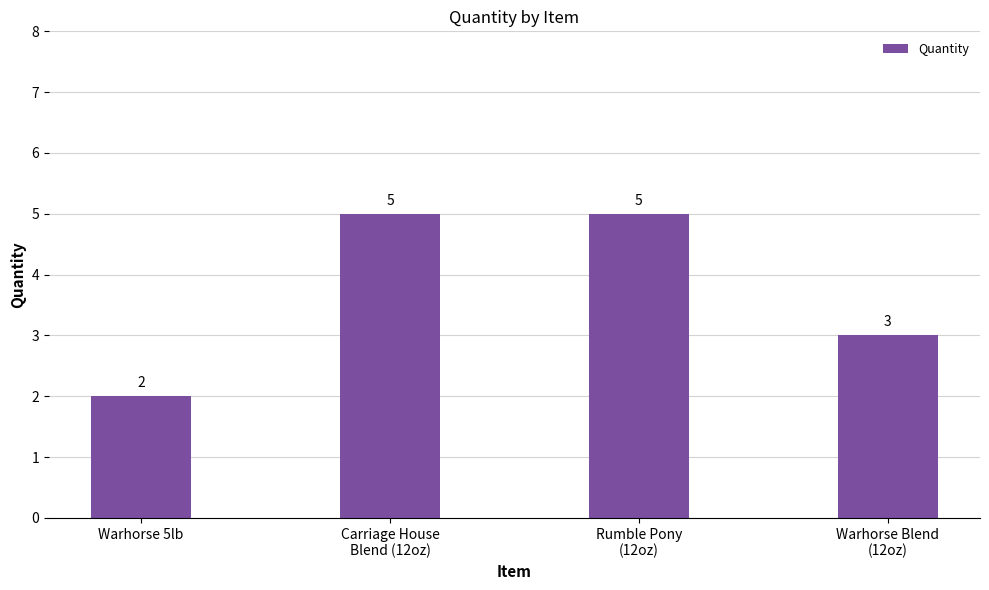

Reading right to left, list all the values displayed in this chart.

Warhorse Blend
(12oz)=3	Rumble Pony
(12oz)=5	Carriage House
Blend (12oz)=5	Warhorse 5lb=2